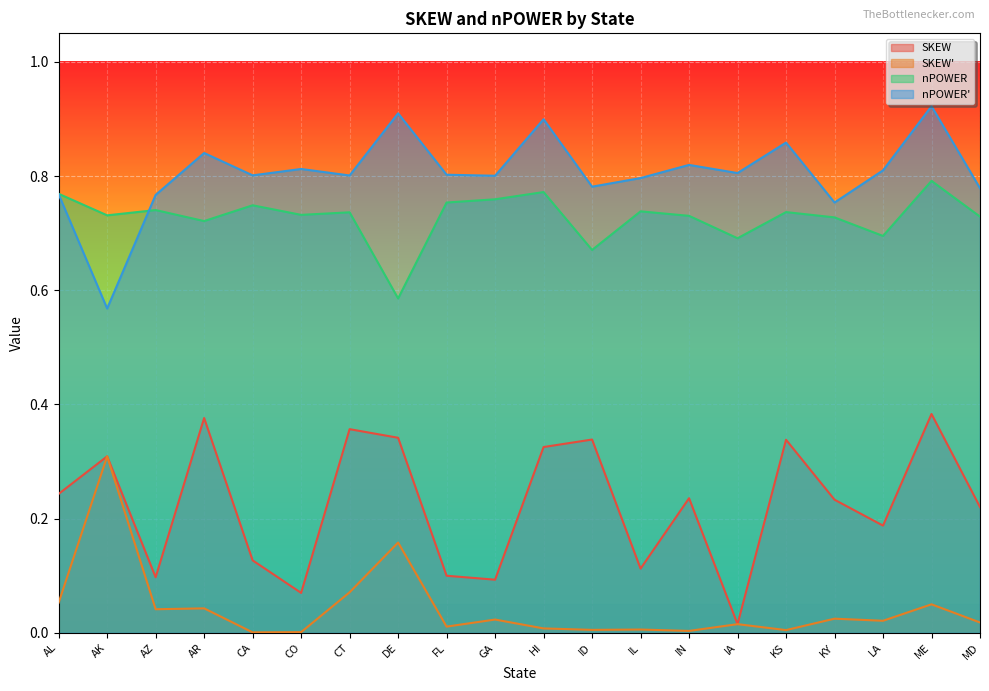

Reading left to right, what are all the values shown in this chart?

SKEW: 0.2	0.3	0.1	0.4	0.1	0.1	0.4	0.3	0.1	0.1	0.3	0.3	0.1	0.2	0.0	0.3	0.2	0.2	0.4	0.2
SKEW': 0.1	0.3	0.0	0.0	0.0	0.0	0.1	0.2	0.0	0.0	0.0	0.0	0.0	0.0	0.0	0.0	0.0	0.0	0.1	0.0
nPOWER: 0.8	0.7	0.7	0.7	0.7	0.7	0.7	0.6	0.8	0.8	0.8	0.7	0.7	0.7	0.7	0.7	0.7	0.7	0.8	0.7
nPOWER': 0.8	0.6	0.8	0.8	0.8	0.8	0.8	0.9	0.8	0.8	0.9	0.8	0.8	0.8	0.8	0.9	0.8	0.8	0.9	0.8